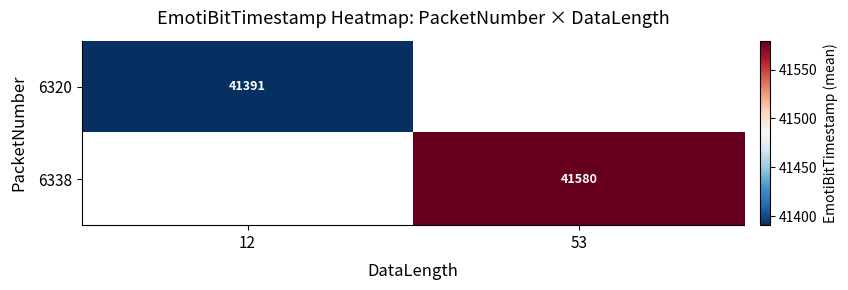

What is the maximum value shown in the chart?

41579.5